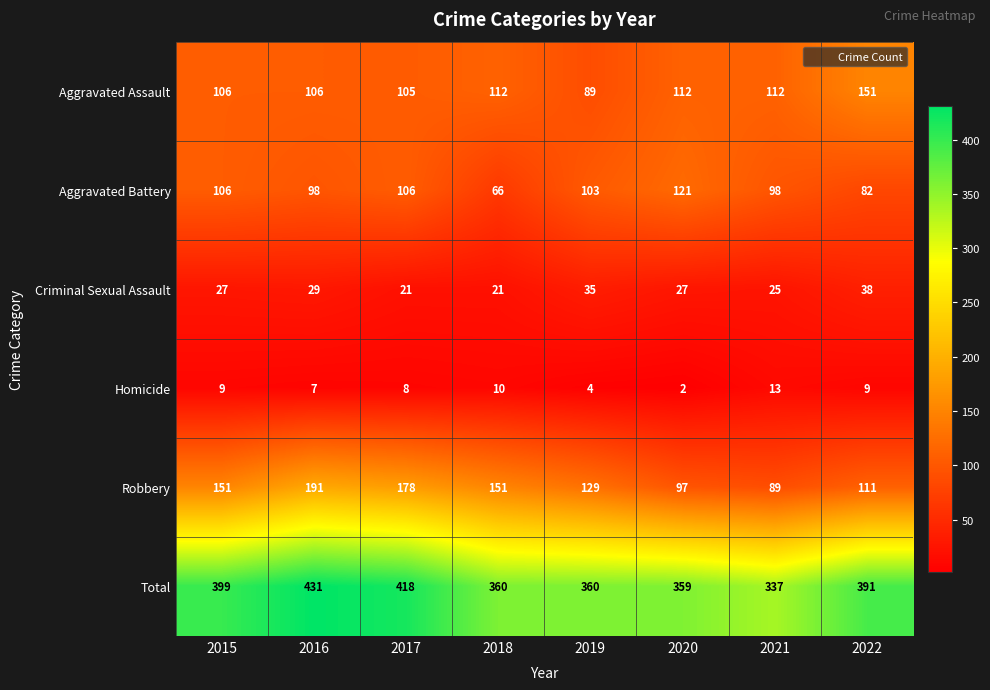

What is the maximum value shown in the chart?

431